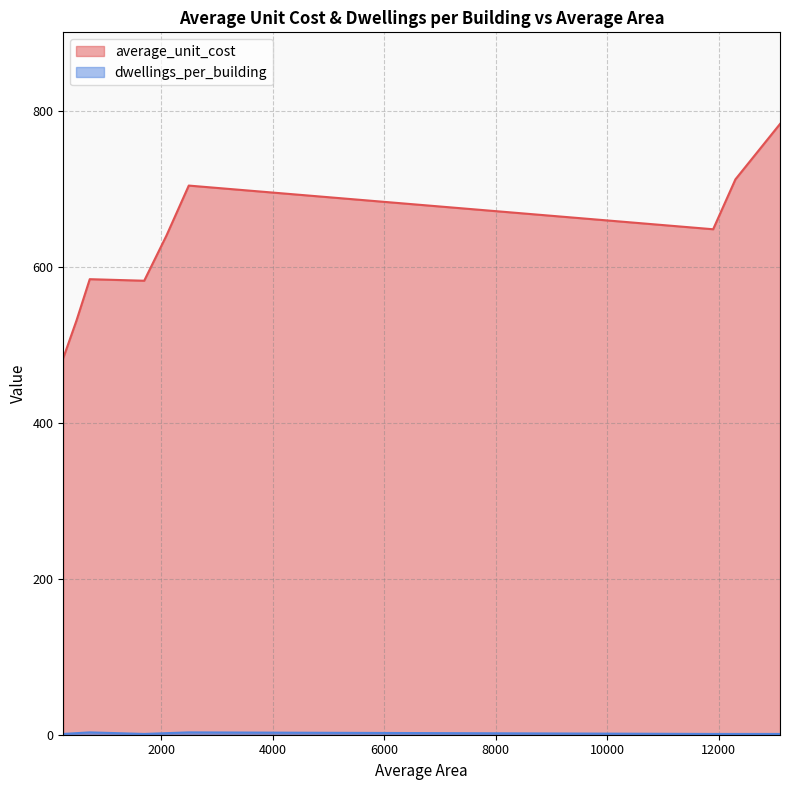

Where is average_unit_cost nearest to the value 633?

2090